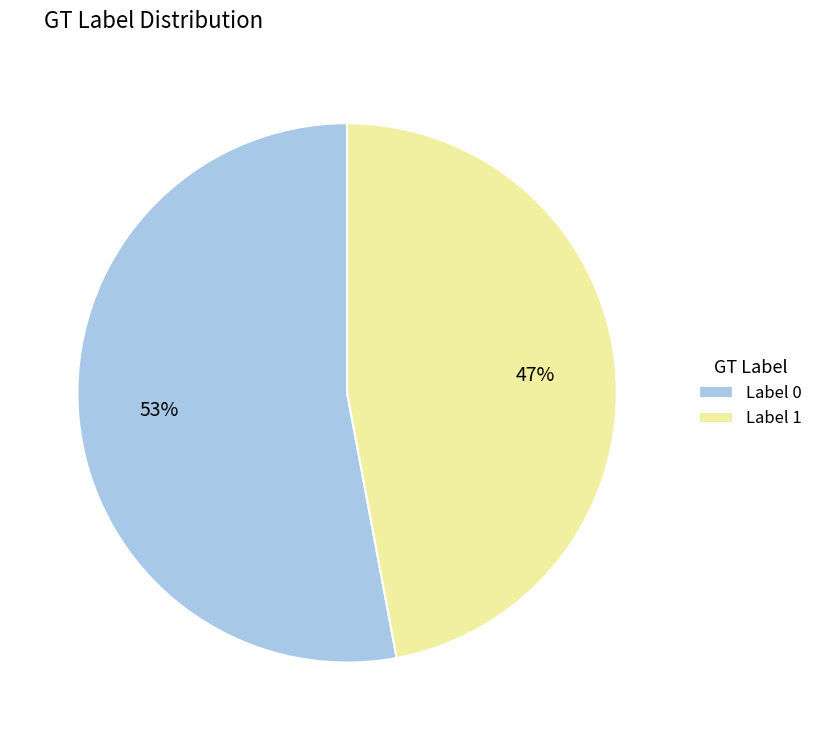

To the nearest percent, what portion does Label 1 represent?

47%